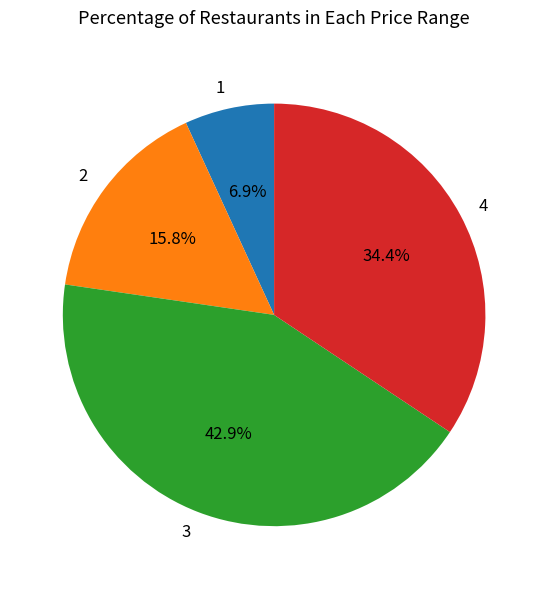

Count the number of slices in the pie.

4